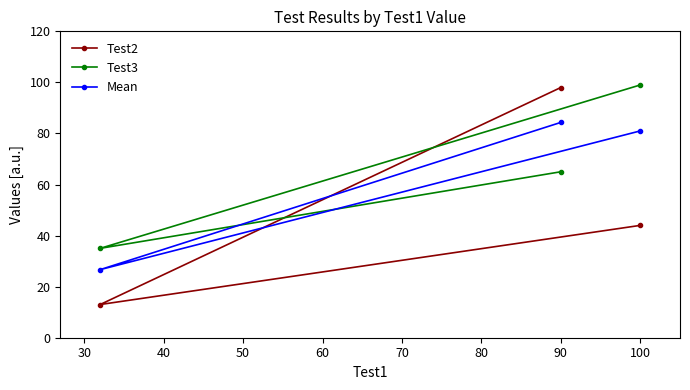

What is the minimum value for Mean?

26.7